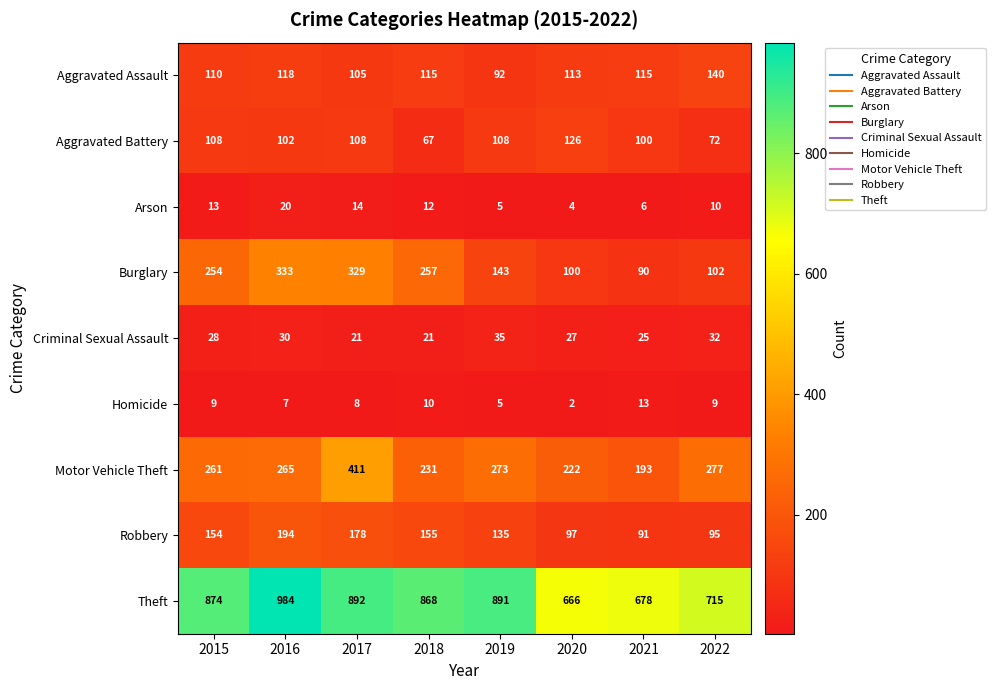

At which category is the sum across all series the highest?

2017